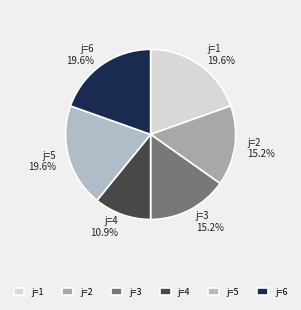

Does j=5 account for over 50% of the chart?

No